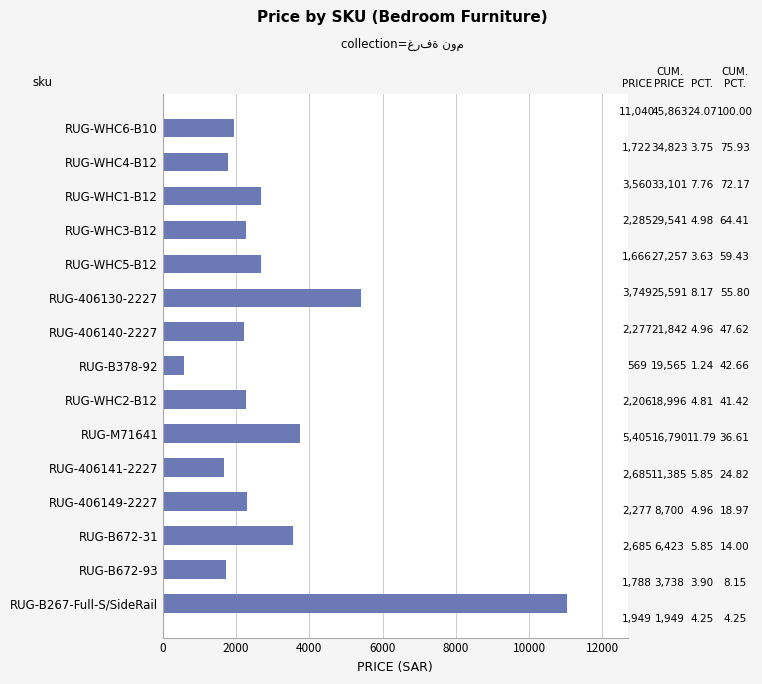

Read the value at RUG-406141-2227.

1665.5